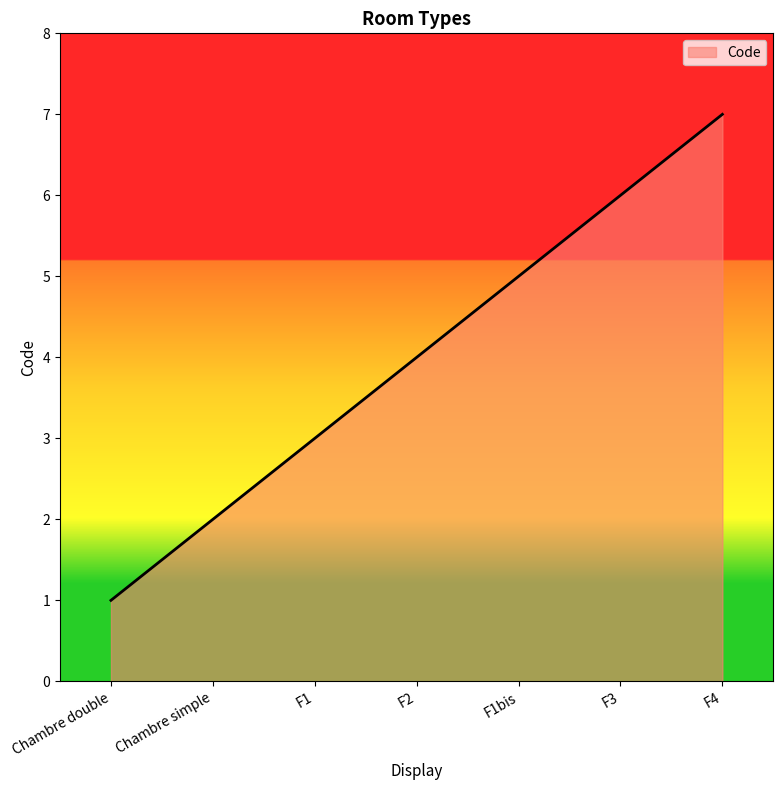

The value at F1 is 2. True or false?

False